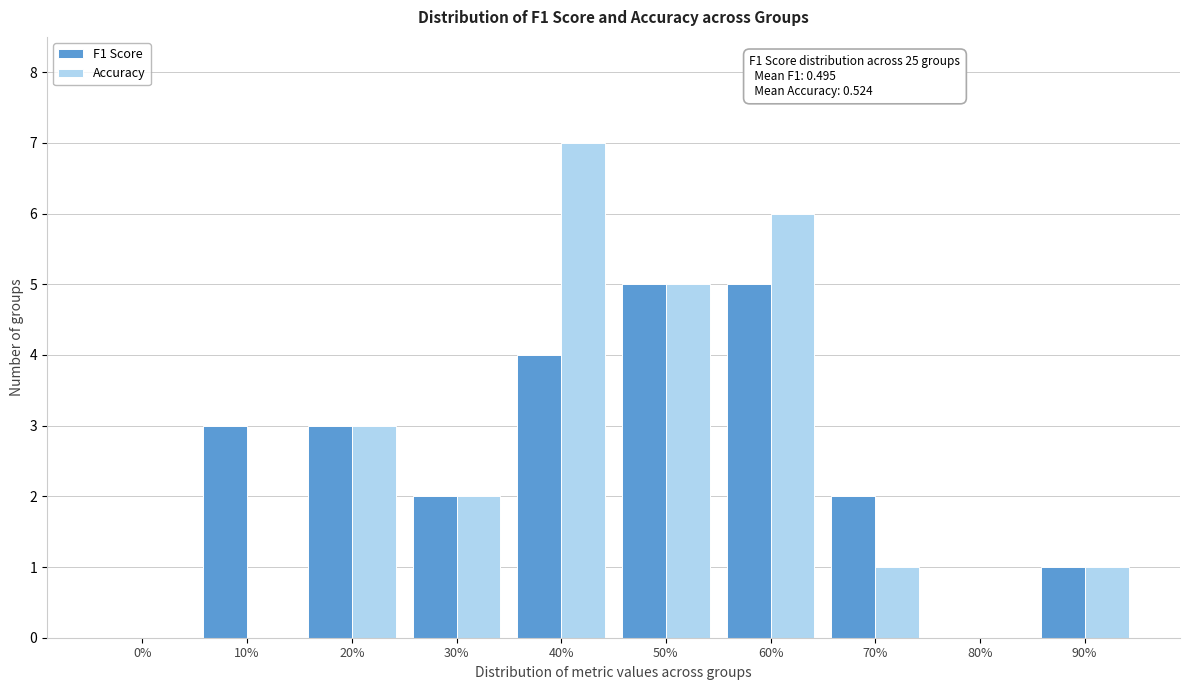

Reading right to left, what are all the values shown in this chart?

F1 Score: 90%=1	80%=0	70%=2	60%=5	50%=5	40%=4	30%=2	20%=3	10%=3	0%=0
Accuracy: 90%=1	80%=0	70%=1	60%=6	50%=5	40%=7	30%=2	20%=3	10%=0	0%=0